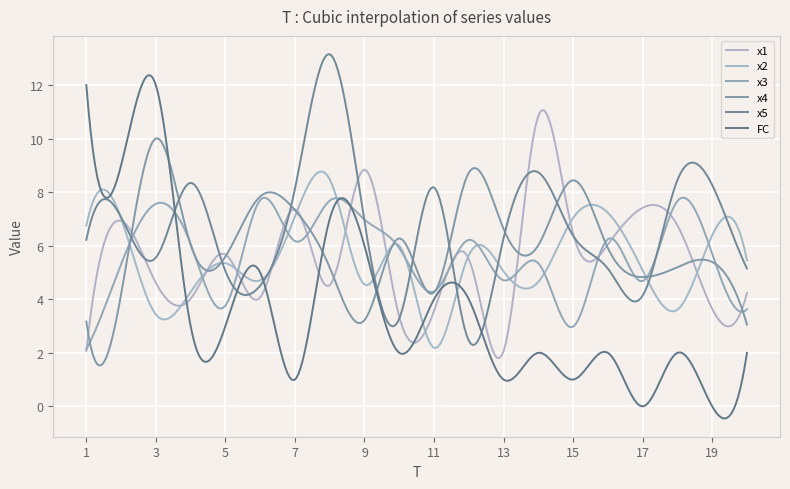

Does the chart display data point markers on the line(s)?

No